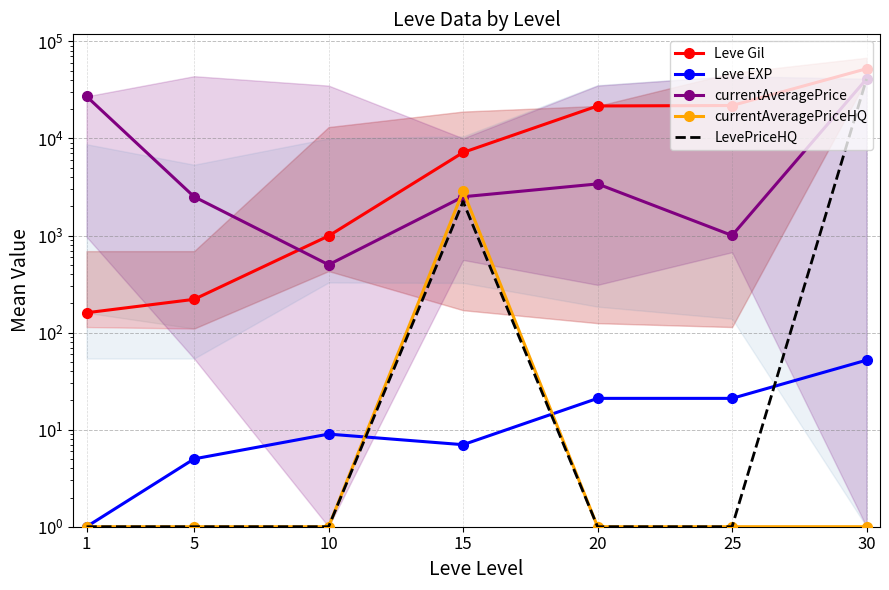

Between 10 and 30, which series saw the biggest shift?

Leve Gil